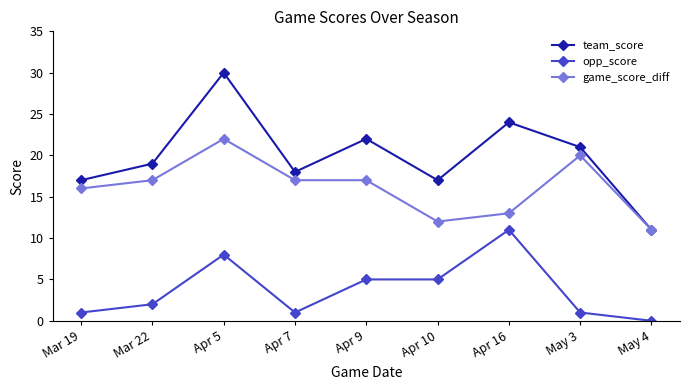

What are all the series names shown in the legend?

team_score, opp_score, game_score_diff